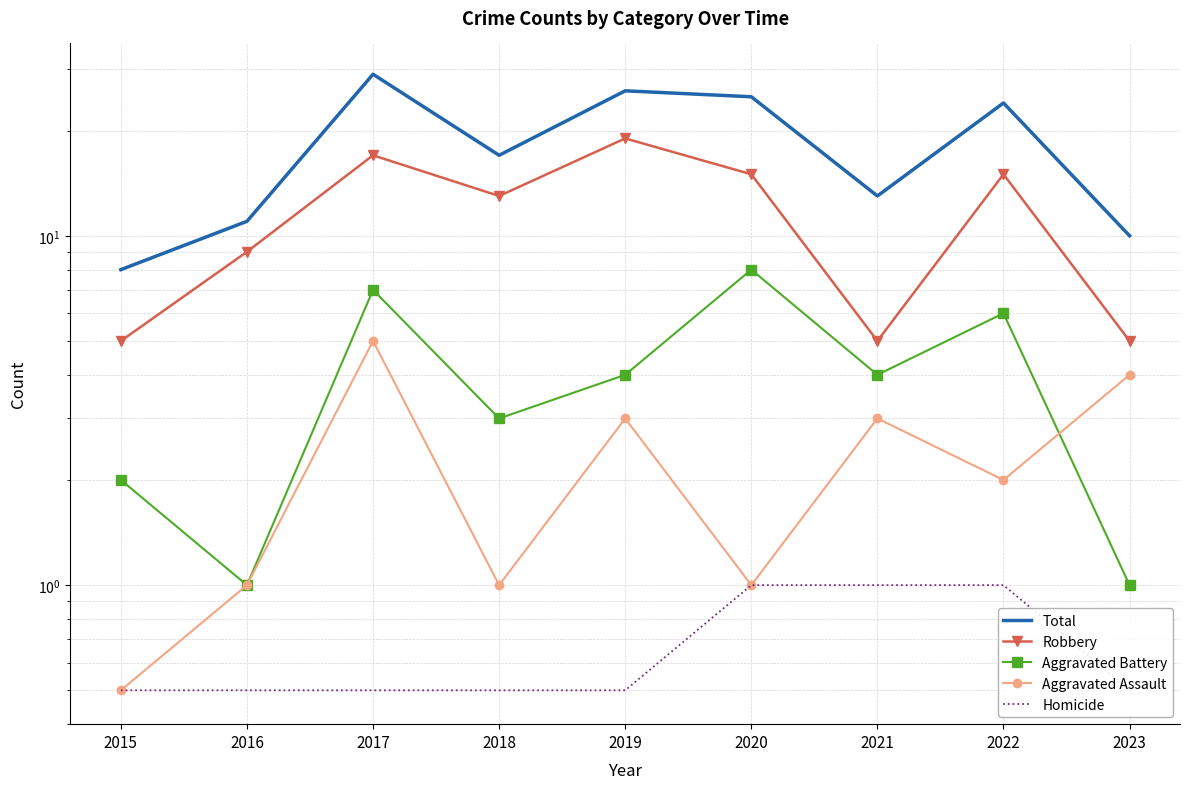

What is the difference between the maximum and minimum values in the Aggravated Assault series?

4.5